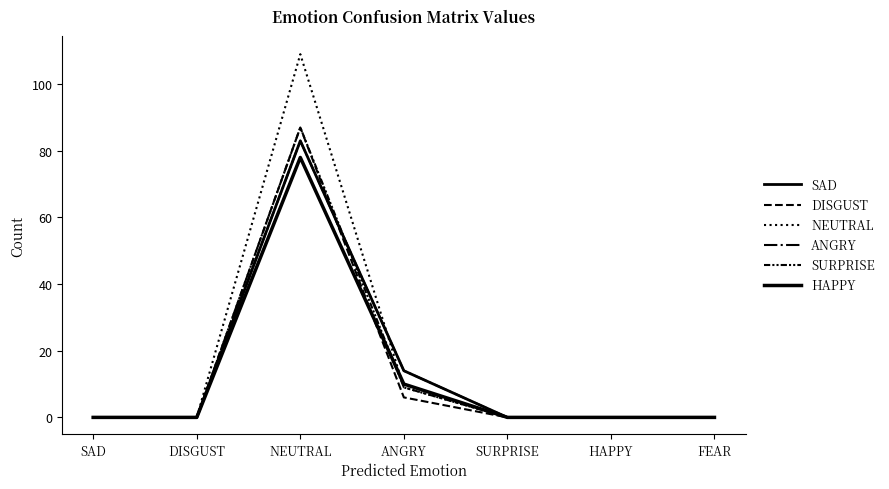

Which series has the largest range (max minus min)?

NEUTRAL